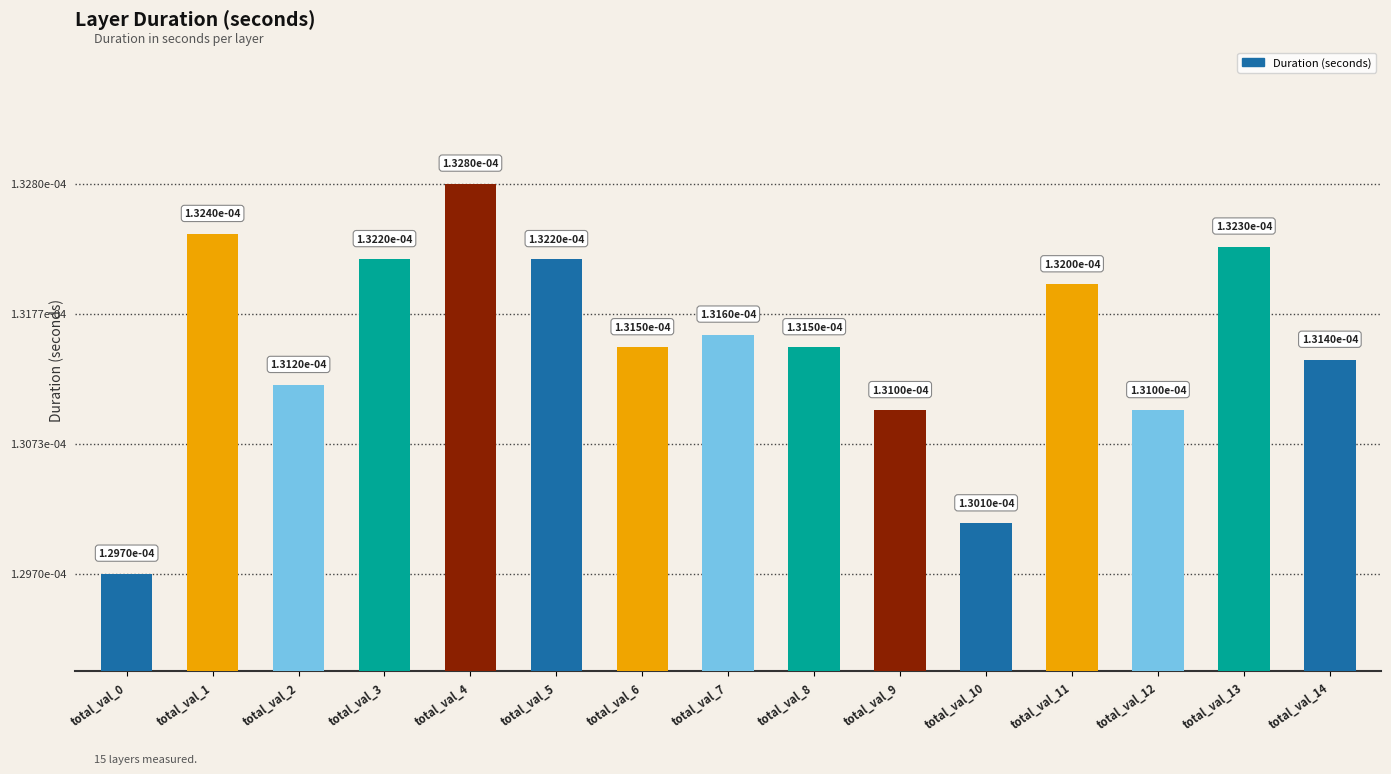

How many values are between 0 and 1?

15